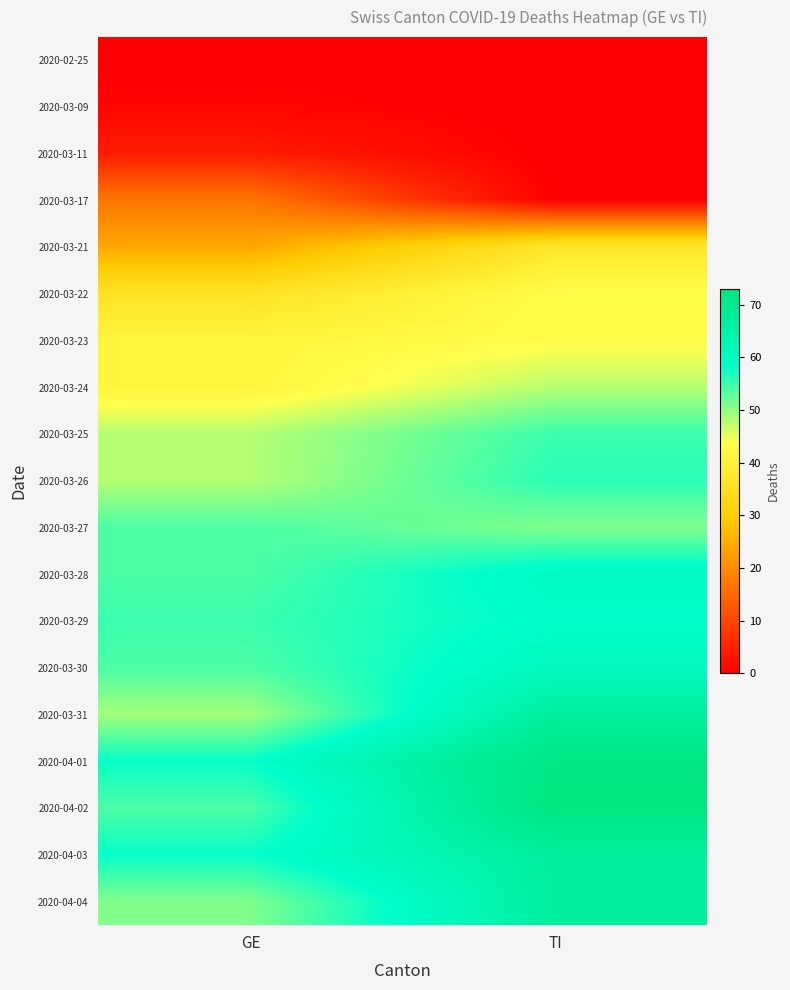

What is the total value across all series at TI?

859